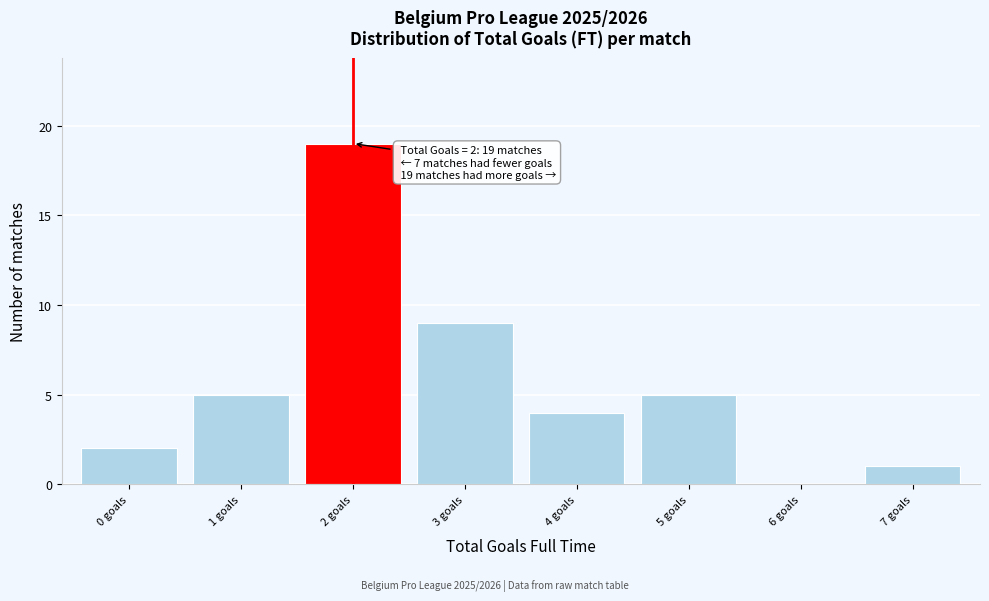

Which range on the x-axis has the tallest bar?

1.5 to 2.5